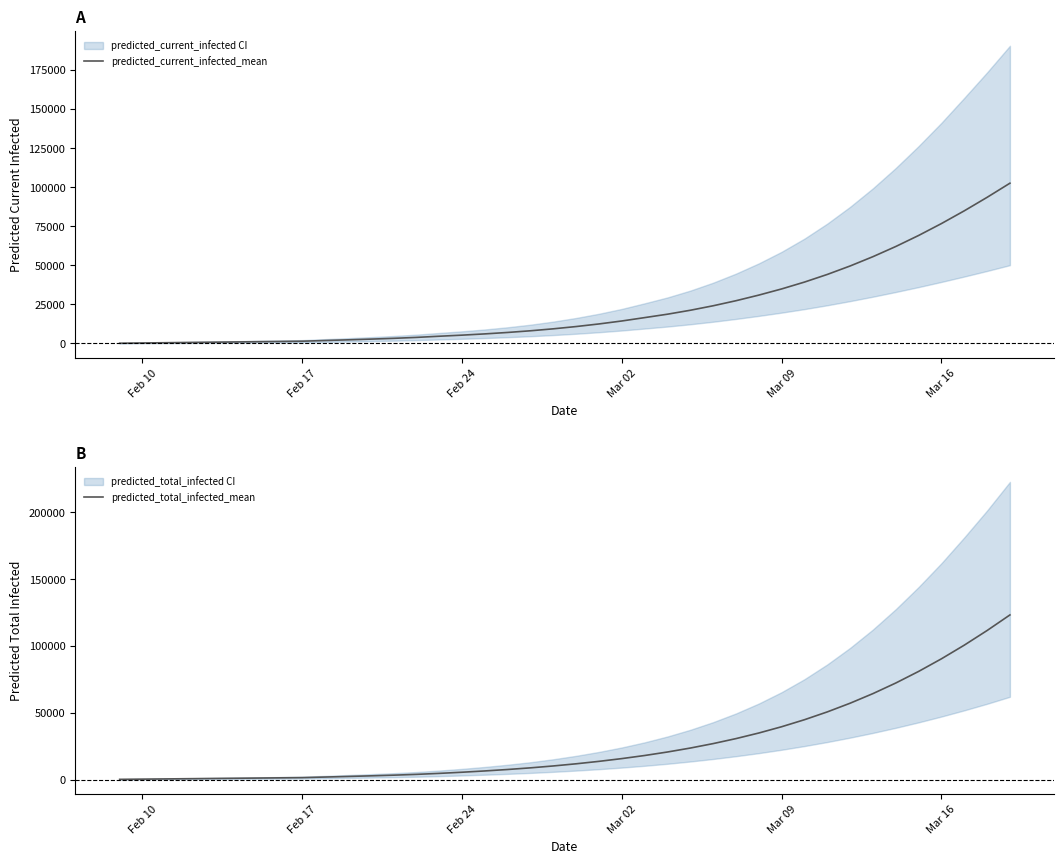

What is the value of the predicted_current_infected_mean point at the 18th from the left?

7060